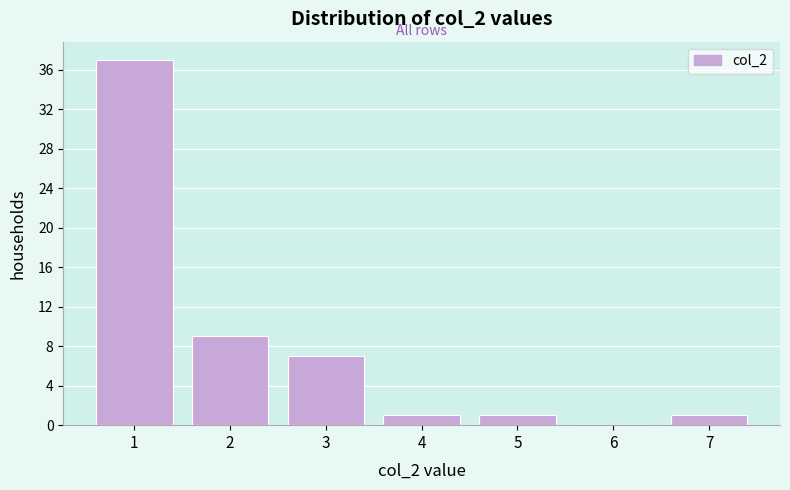

Reading right to left, list all the values displayed in this chart.

7=1	6=0	5=1	4=1	3=7	2=9	1=37